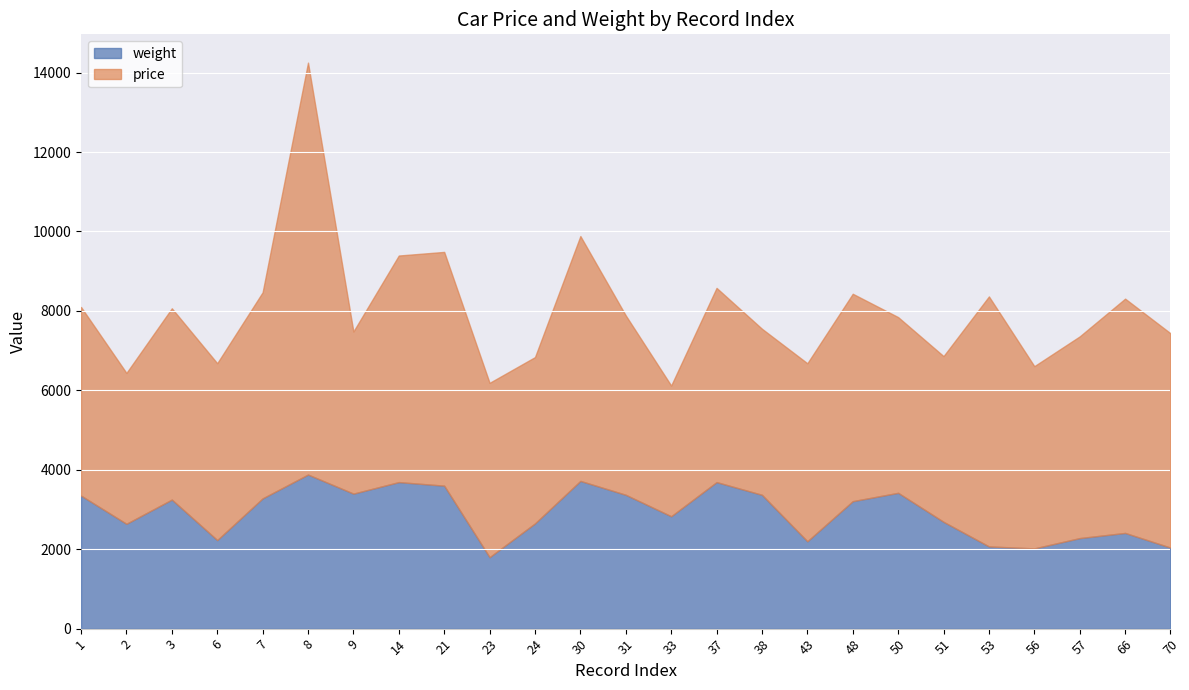

Which series has the widest spread of values?

price